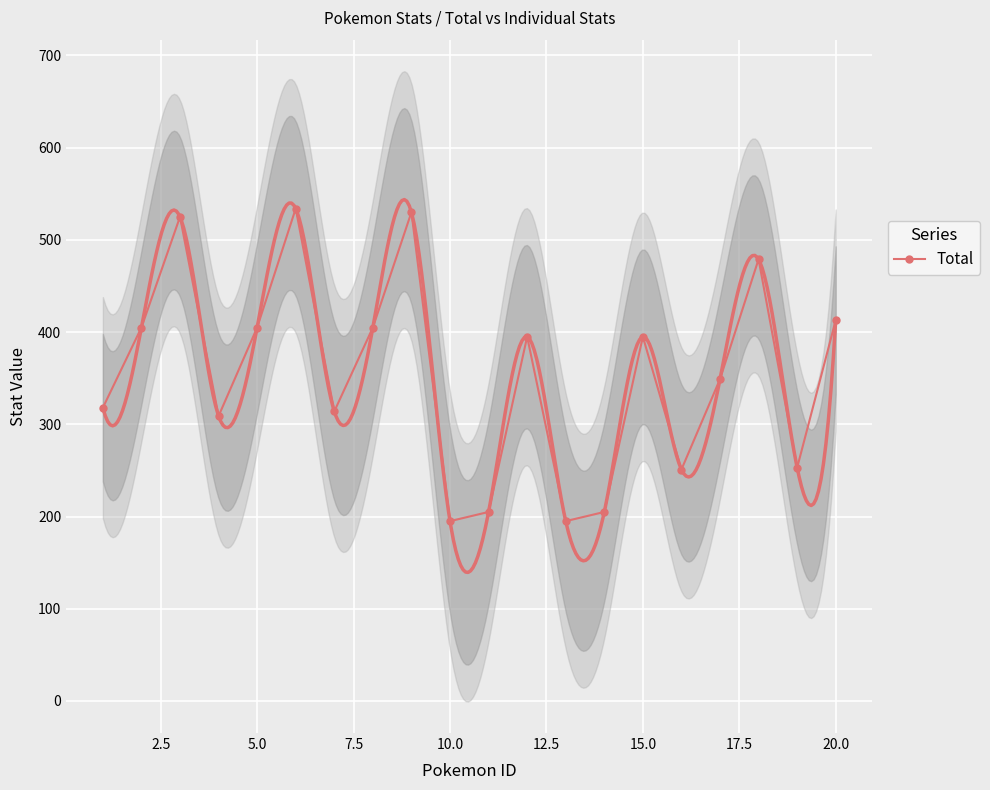

What is the minimum value shown in the chart?

195